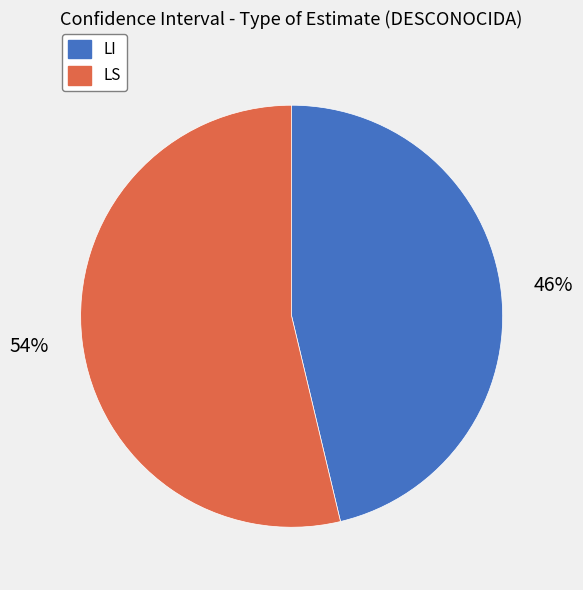

How many segments does this pie chart have?

2